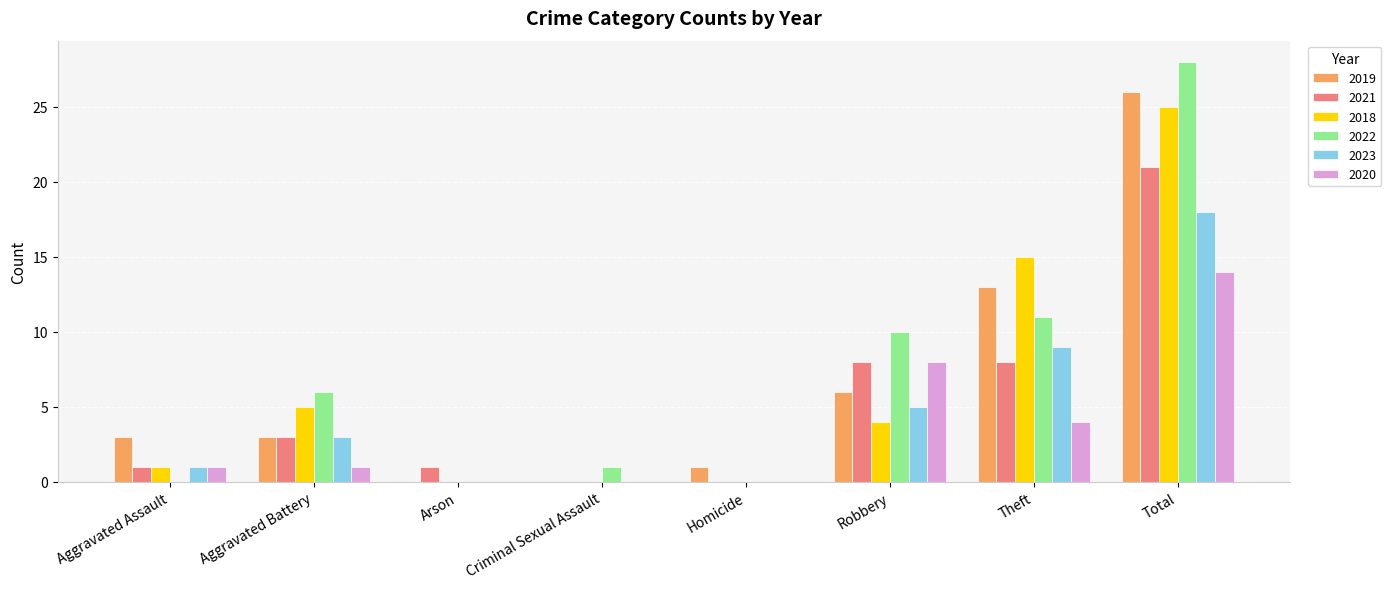

Does the chart contain stacked bars?

No